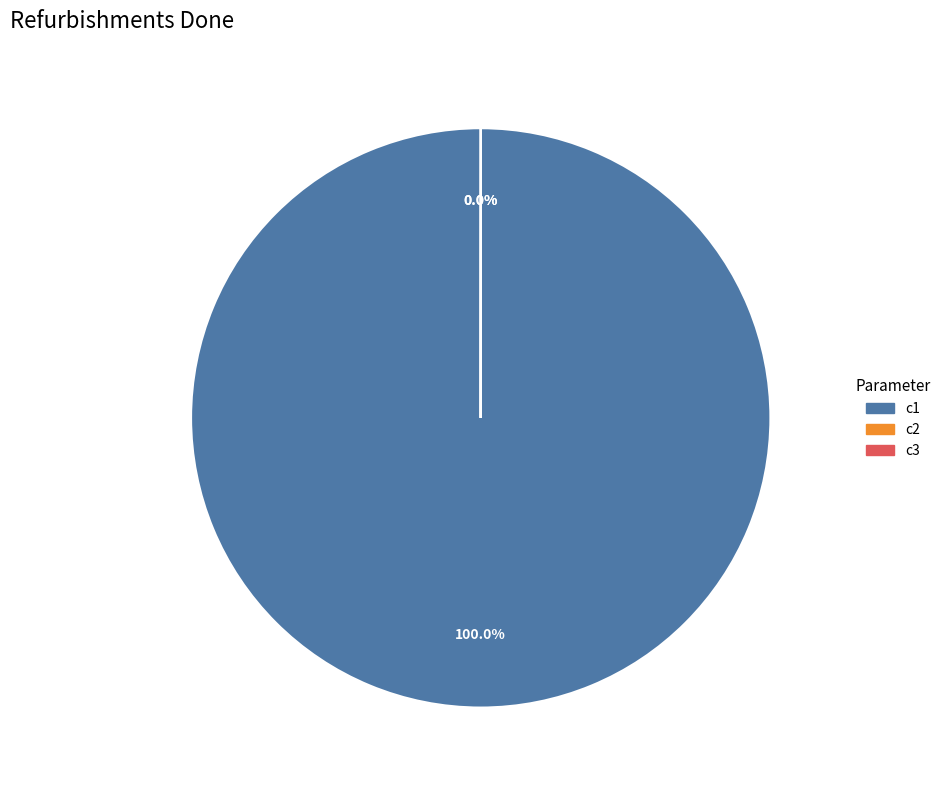

Which has a higher value, c3 or c2?

c3